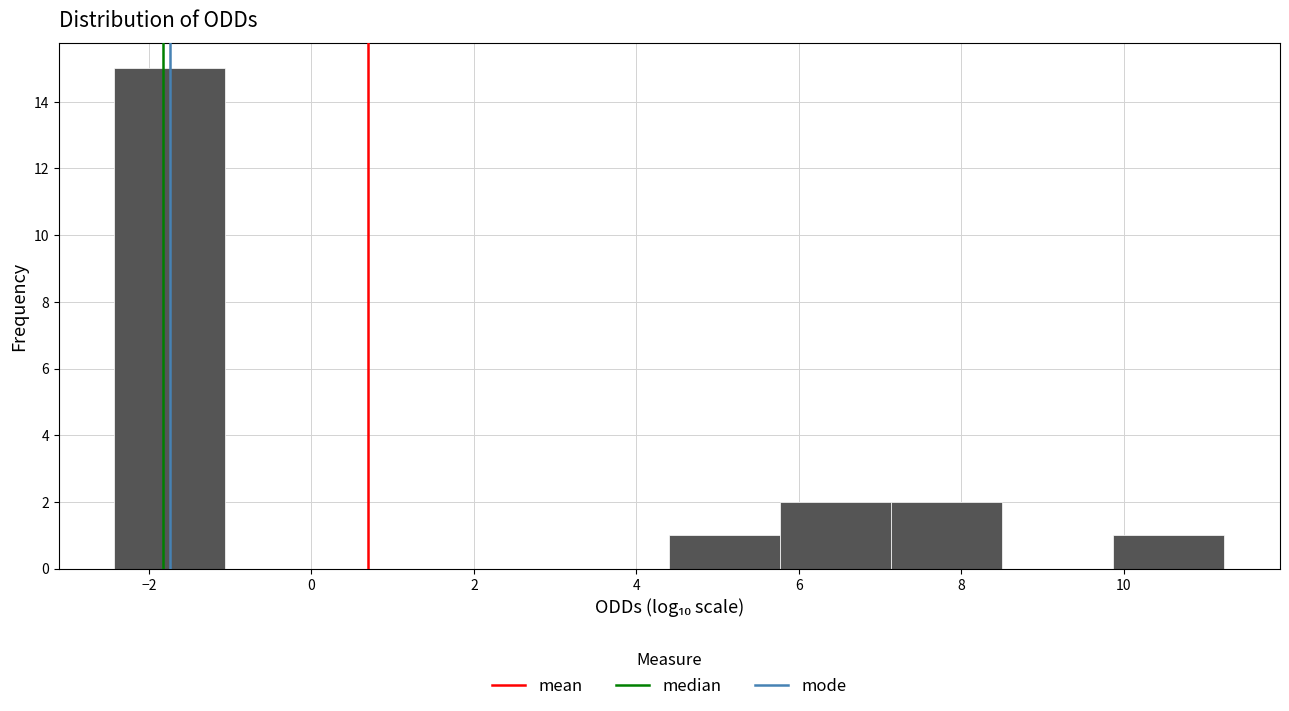

What is the height of the bar covering 5.8 to 7.2 on the x-axis? Neither the bar edges nor the heights are printed on the chart, so give them approximately, as read against the axes.

2